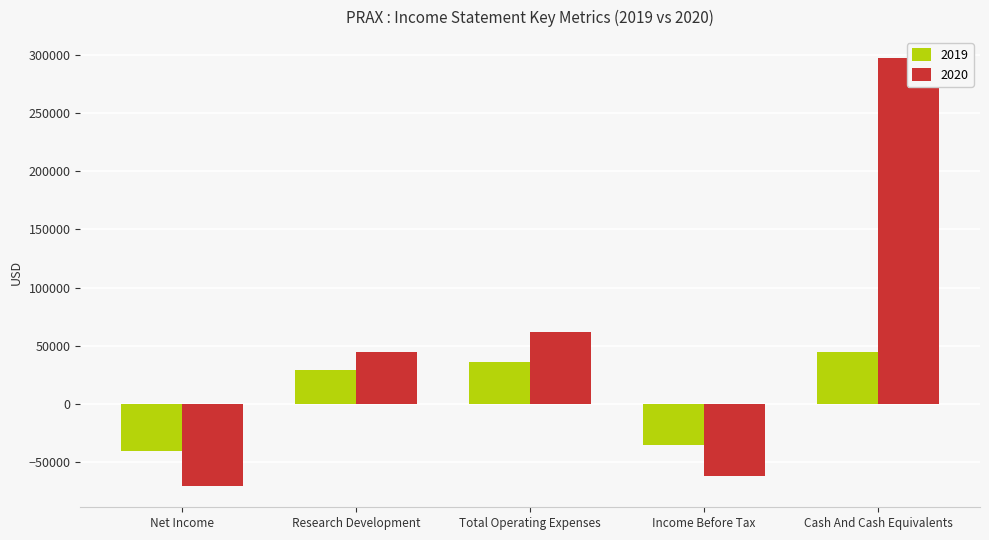

What is the value of the 2019 bar at the 5th from the left?

44800